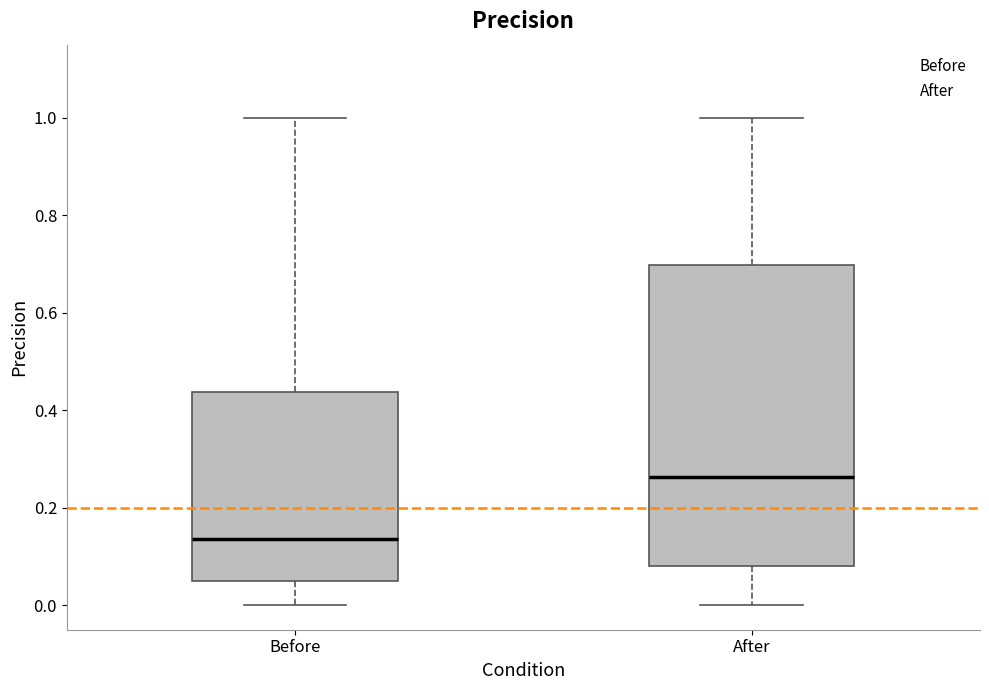

Which box is the tallest, from its lower edge to its upper edge?

After